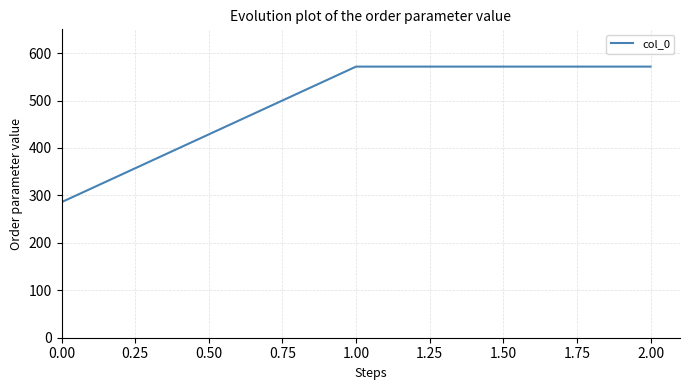

What is the change in value from 0.00 to 1.00?

+285.7